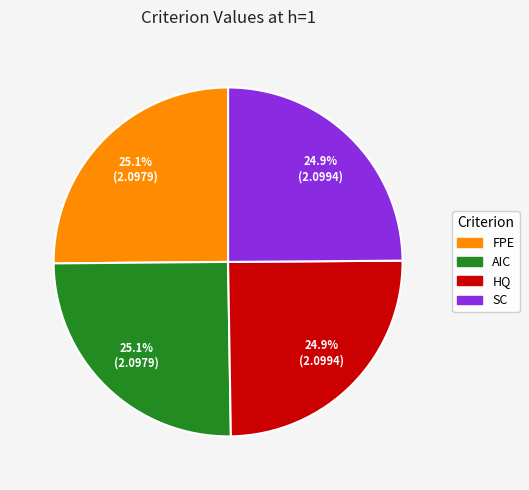

Combined, what portion of the pie is SC and AIC?

50.0%